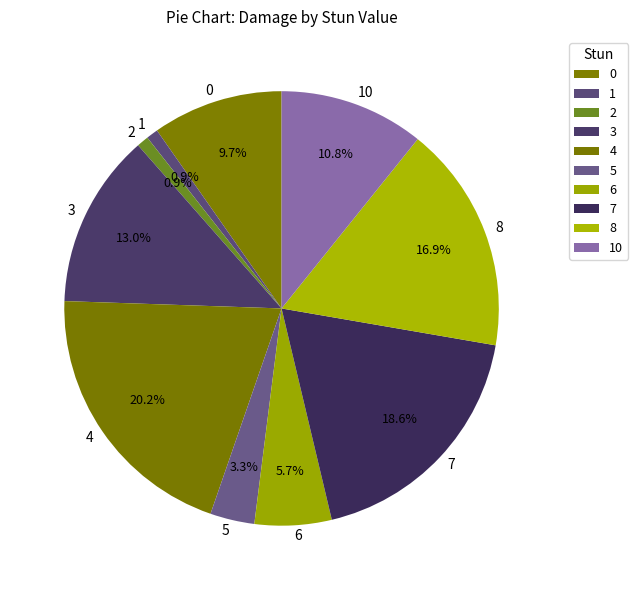

Is 0 the majority of the pie?

No